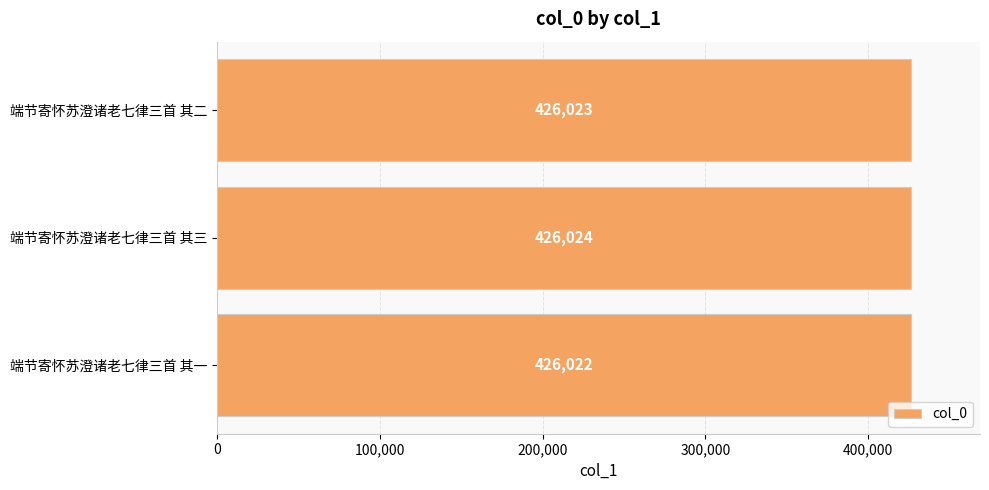

Are the bars horizontal?

Yes